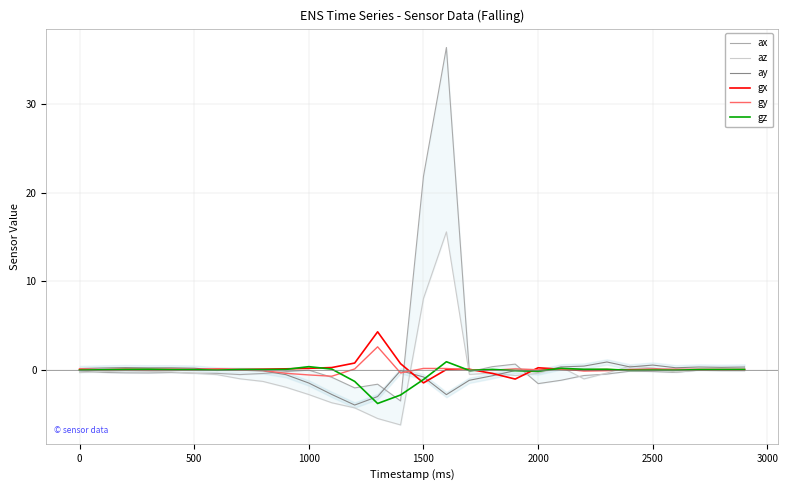

What are all the series names shown in the legend?

ax, az, ay, gx, gy, gz